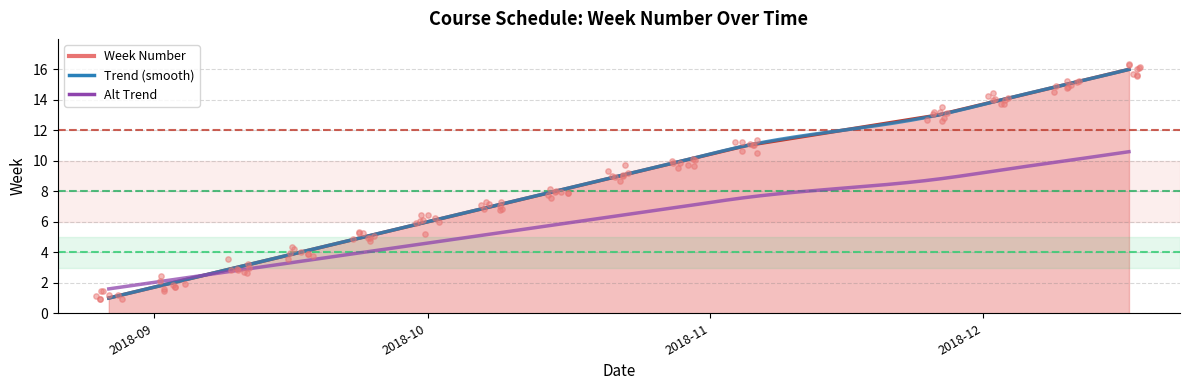

Approximately how many times larger is the value at 2018-09-24 compared to 2018-10-08?

0.7